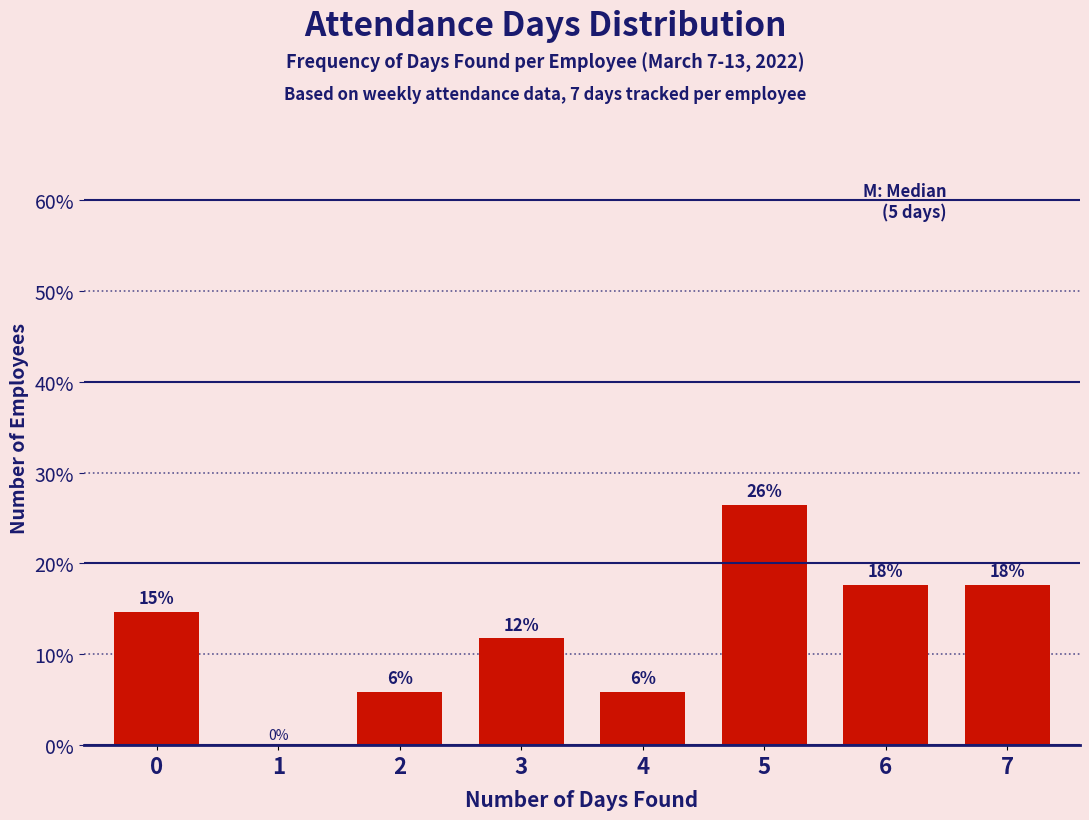

Reading left to right, list all the values displayed in this chart.

0=14.7	1=0.0	2=5.9	3=11.8	4=5.9	5=26.5	6=17.6	7=17.6